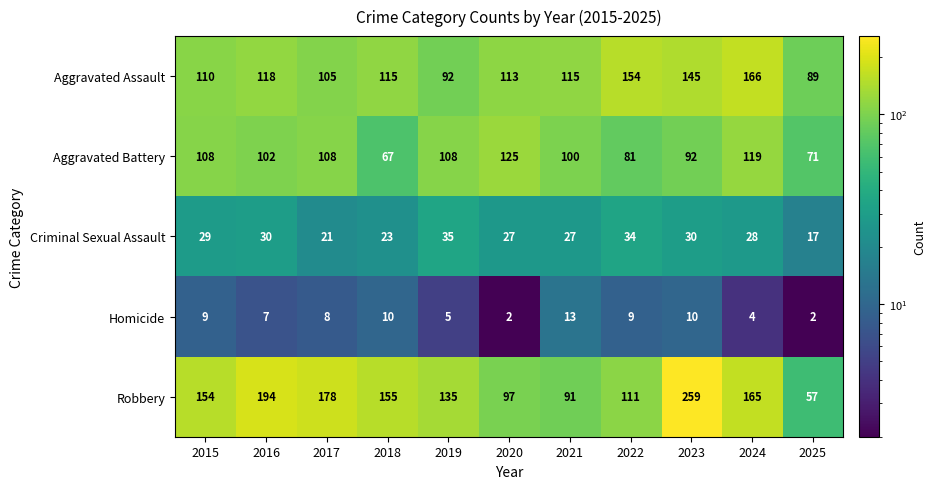

Read the Aggravated Assault value at 2016.

118